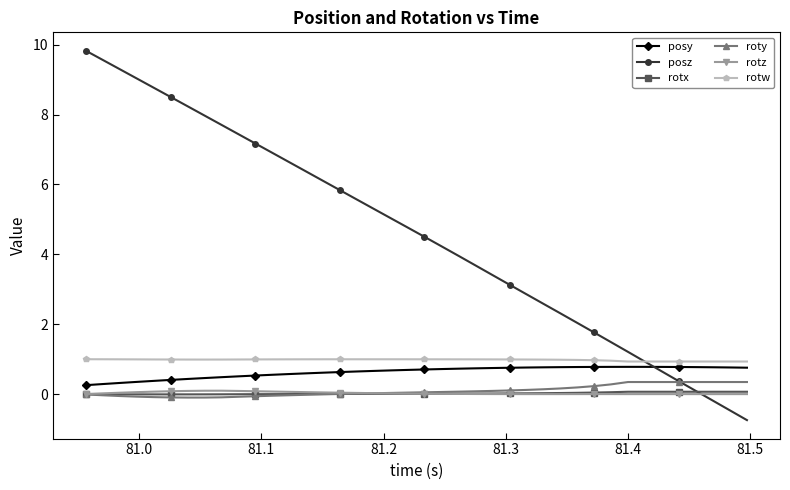

What is the greatest value displayed?

9.8